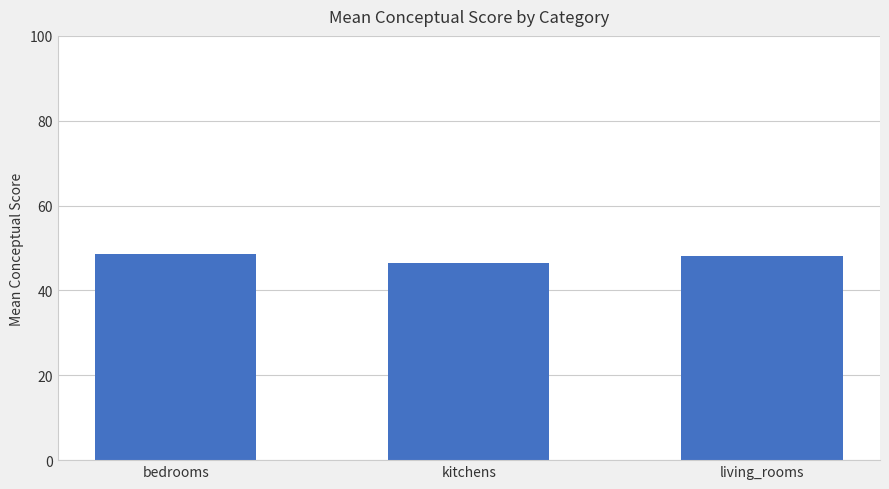

What is the difference between the values at kitchens and bedrooms?

2.2